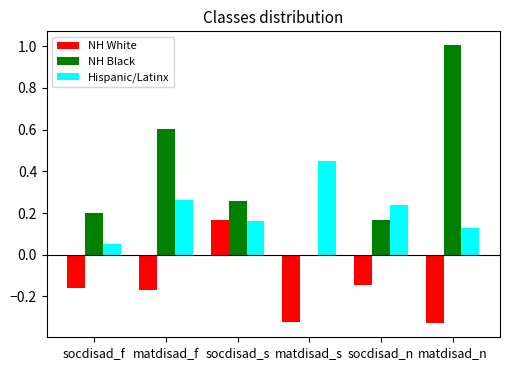

Count the number of categories in the chart.

6